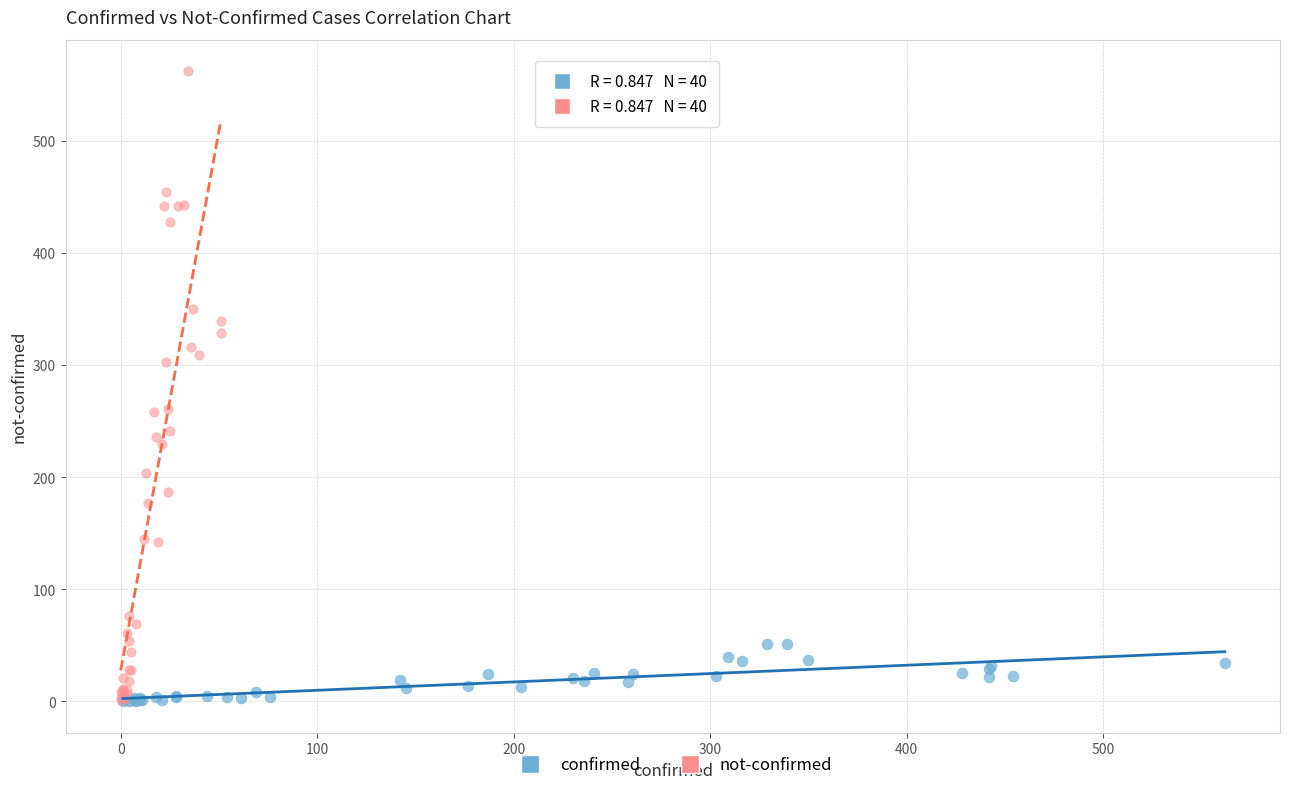

What are all the series names shown in the legend?

confirmed, not-confirmed